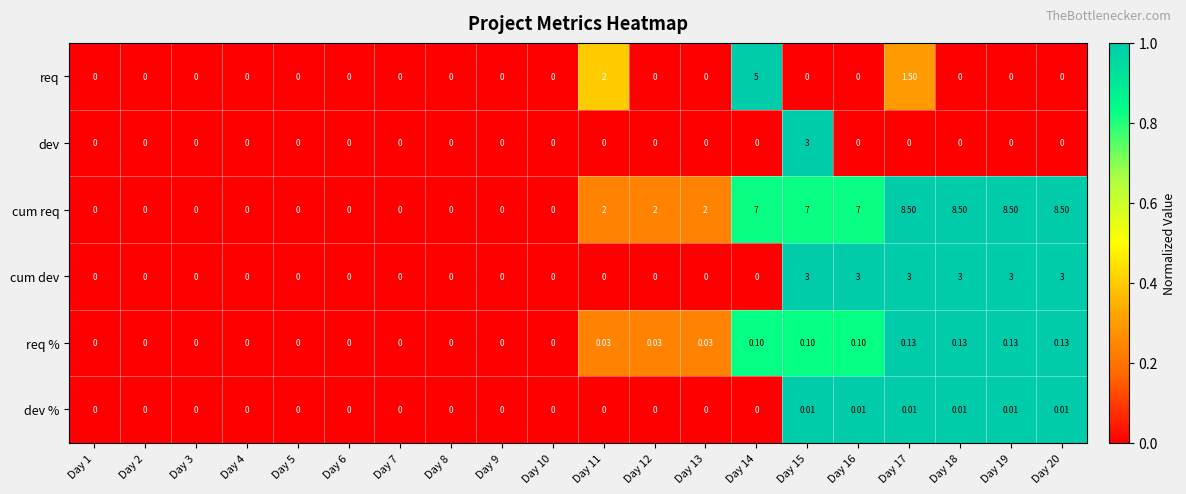

Count the number of data series in this chart.

6